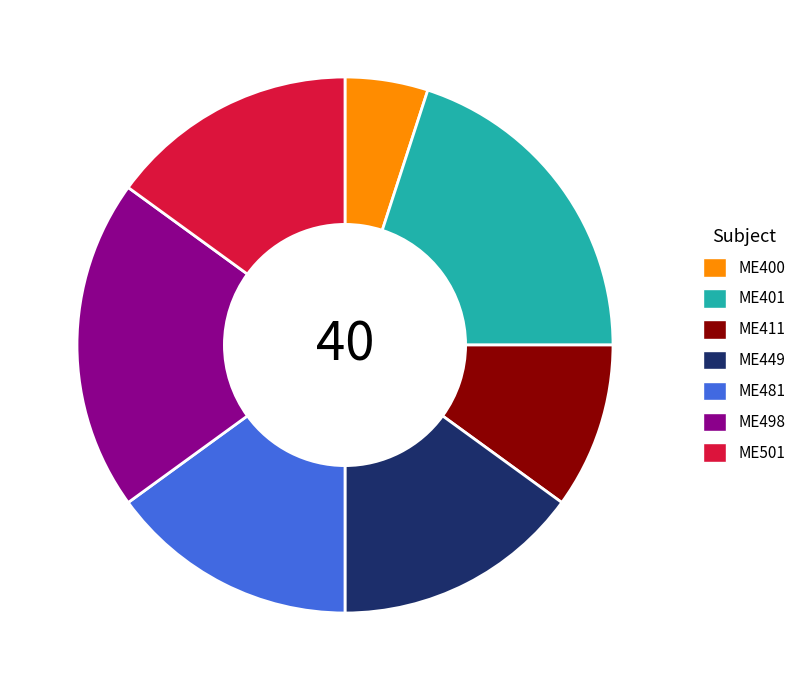

The ME498 slice represents 12% of the pie. True or false?

False